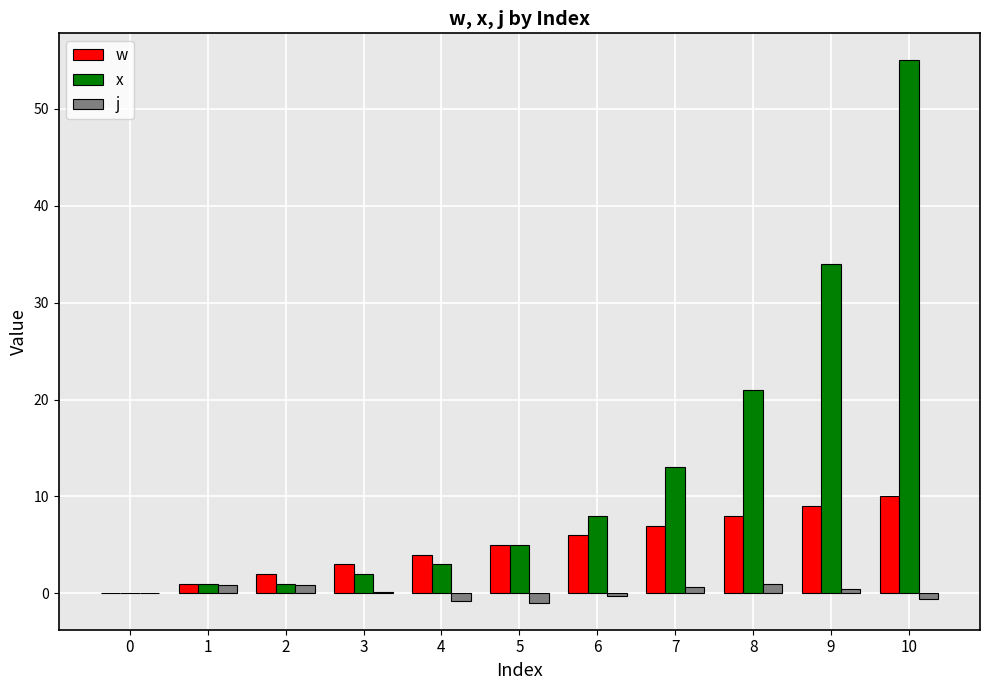

What is the greatest value displayed?

55.0